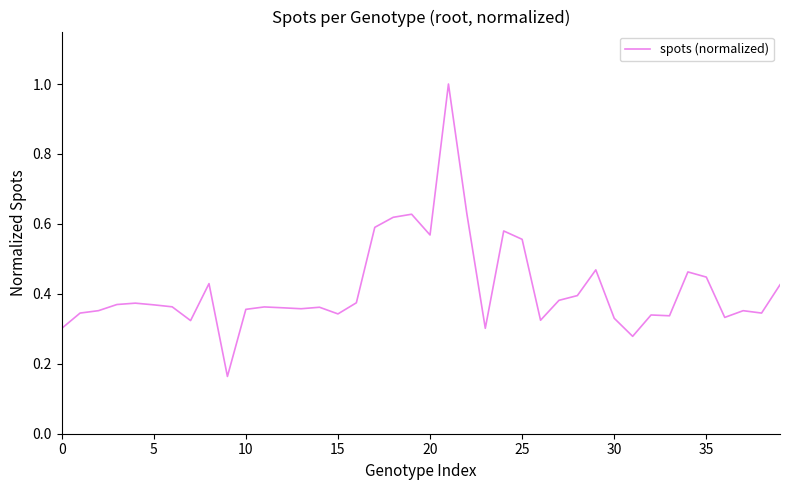

What is the greatest value displayed?

1.0